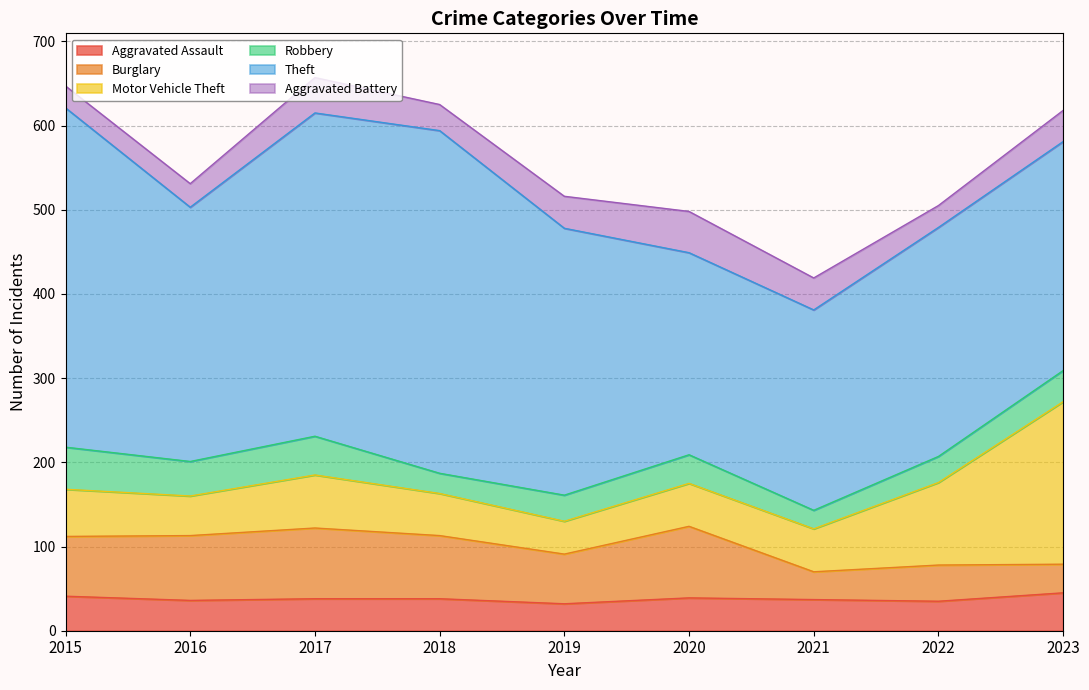

True or false: Aggravated Battery and Robbery intersect in this chart.

True